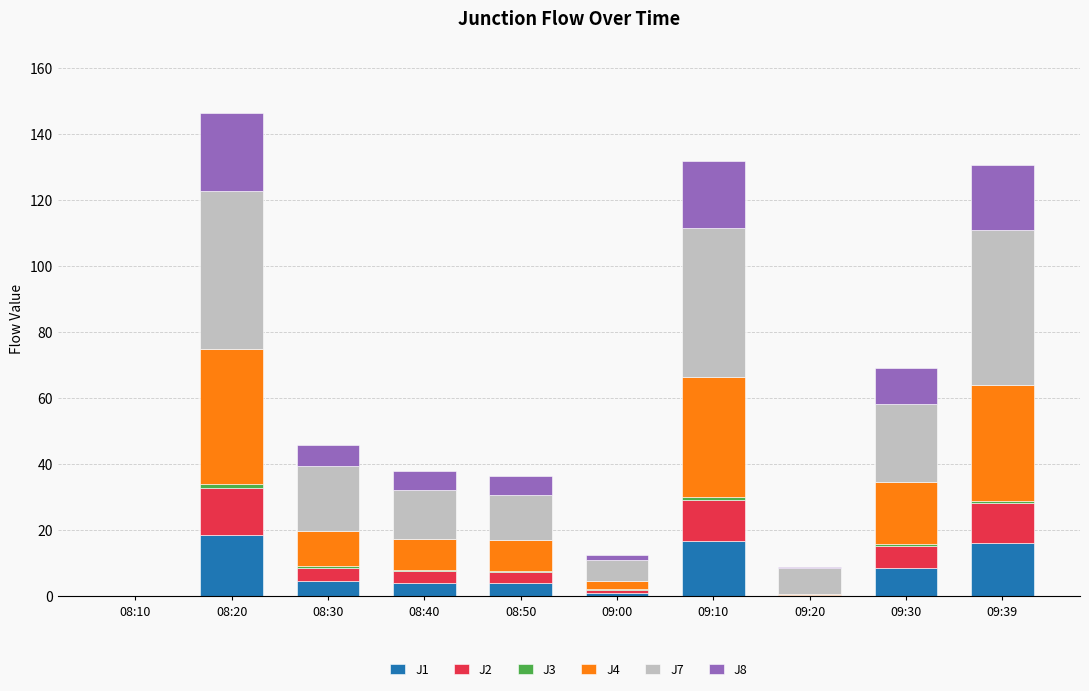

What is the maximum value for J1?

18.4